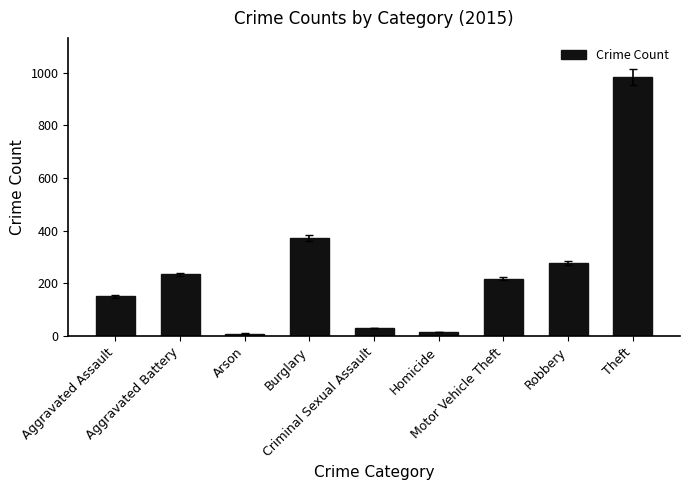

The chart shows a value of 15 at Homicide. True or false?

True